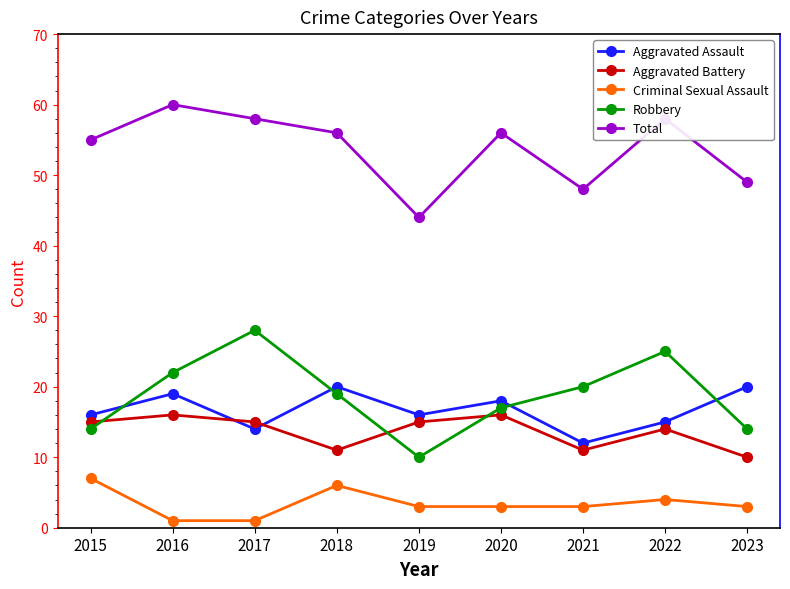

What are all the series names shown in the legend?

Aggravated Assault, Aggravated Battery, Criminal Sexual Assault, Robbery, Total